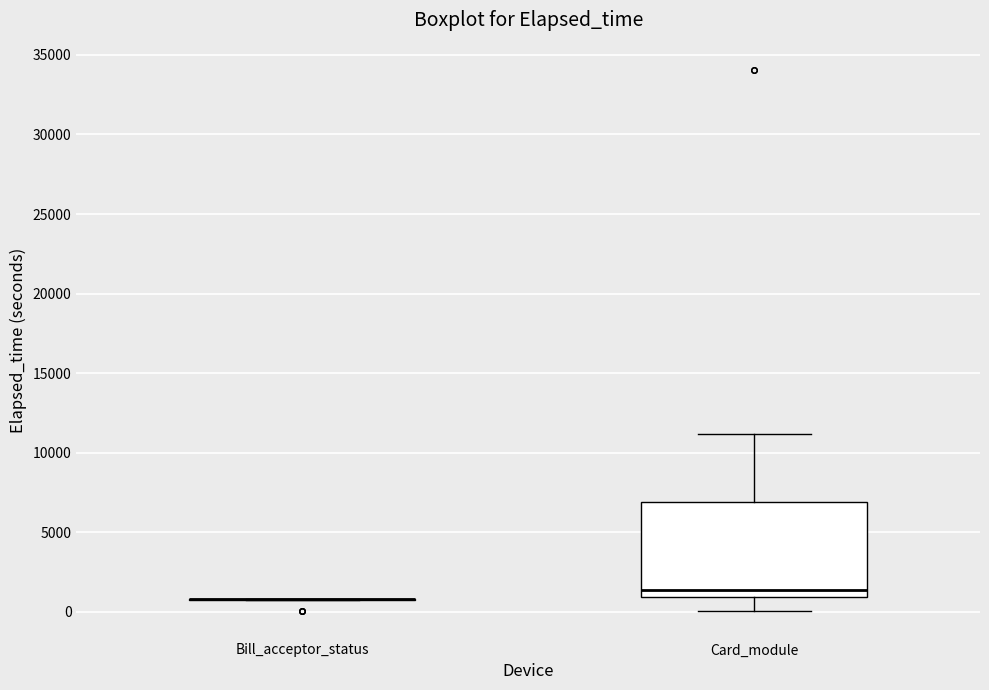

Reading left to right, transcribe this box plot: for each box, give where its median line is, the range the box spans, and where its two whiskers end, as read against the y-axis. The values are not printed on the chart, so give them approximately, as read against the axis.

Bill_acceptor_status: box collapsed to a line at 1000, whiskers 500 to 1000
Card_module: median 1500, box 1000 to 7000, whiskers 0 to 11000